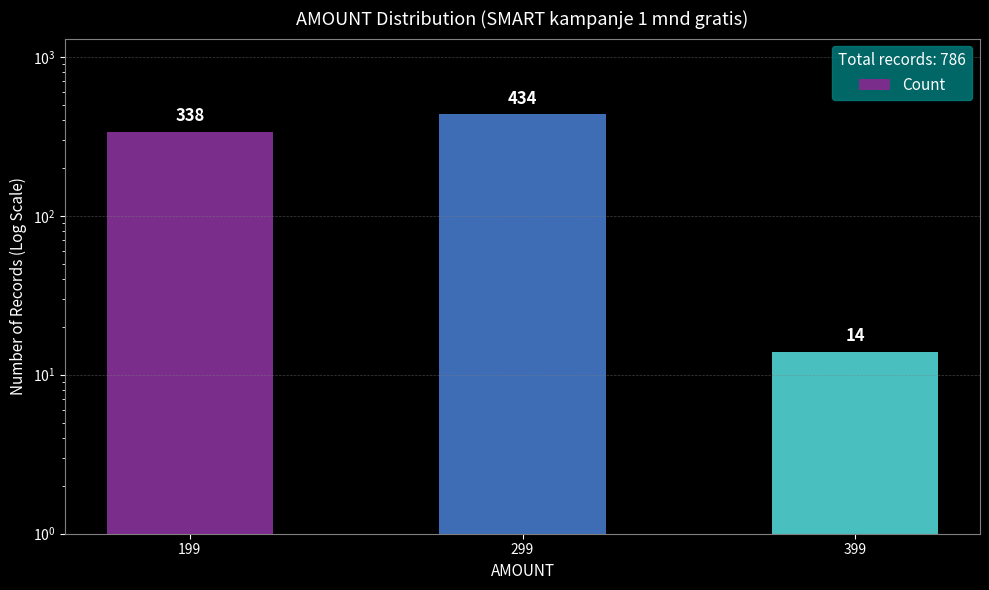

The chart shows a value of 81 at 199. True or false?

False